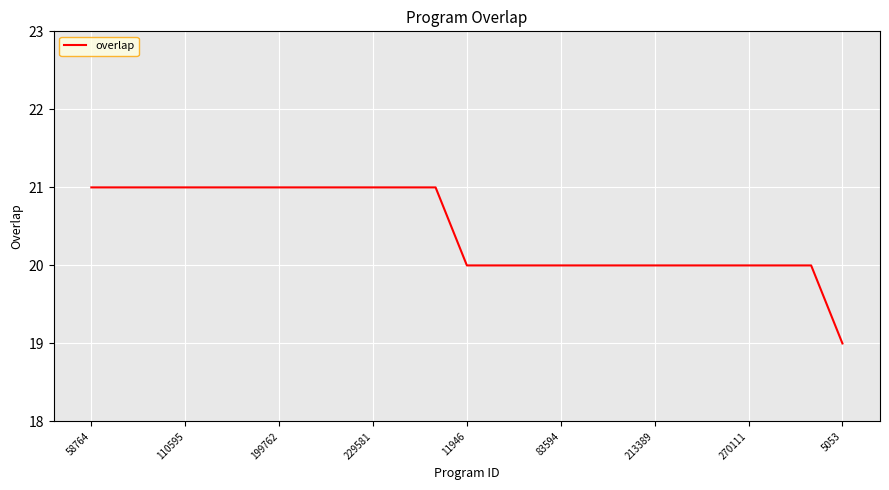

What is the maximum value shown in the chart?

21